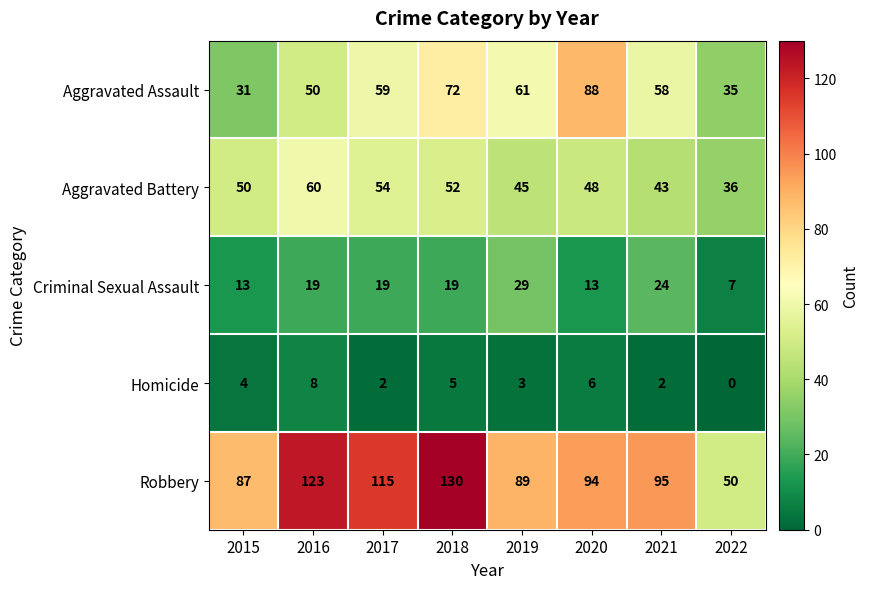

What is the difference between the second highest and minimum values in the Aggravated Assault series?

41